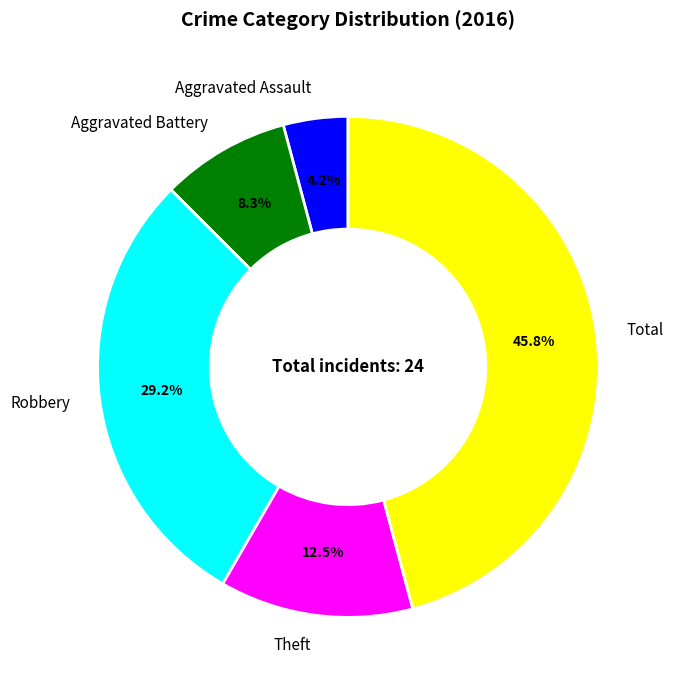

Does any single category account for the majority?

No